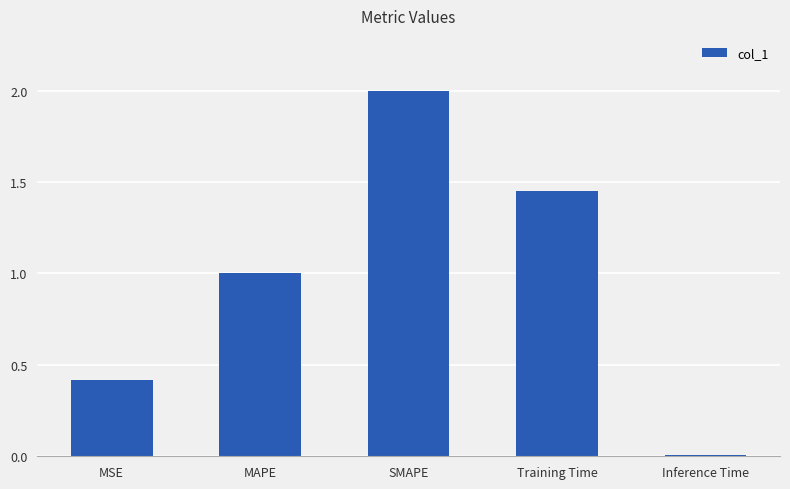

The value at Inference Time is 0.0. True or false?

True